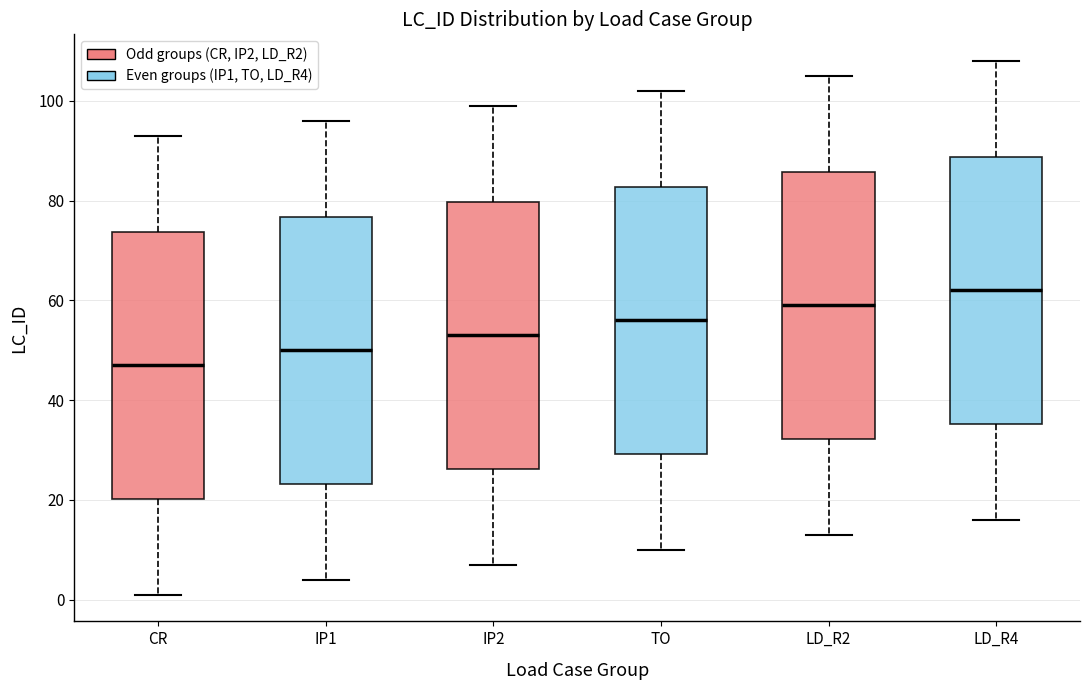

Which box's median line is the lowest?

CR